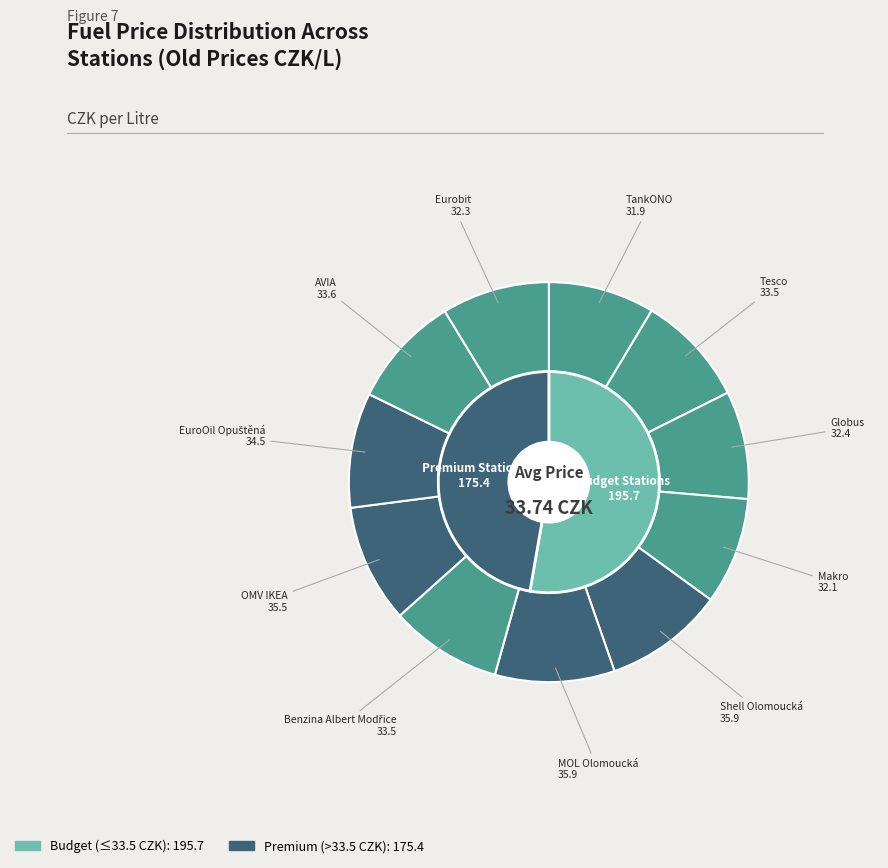

How many slices are in this pie chart?

11